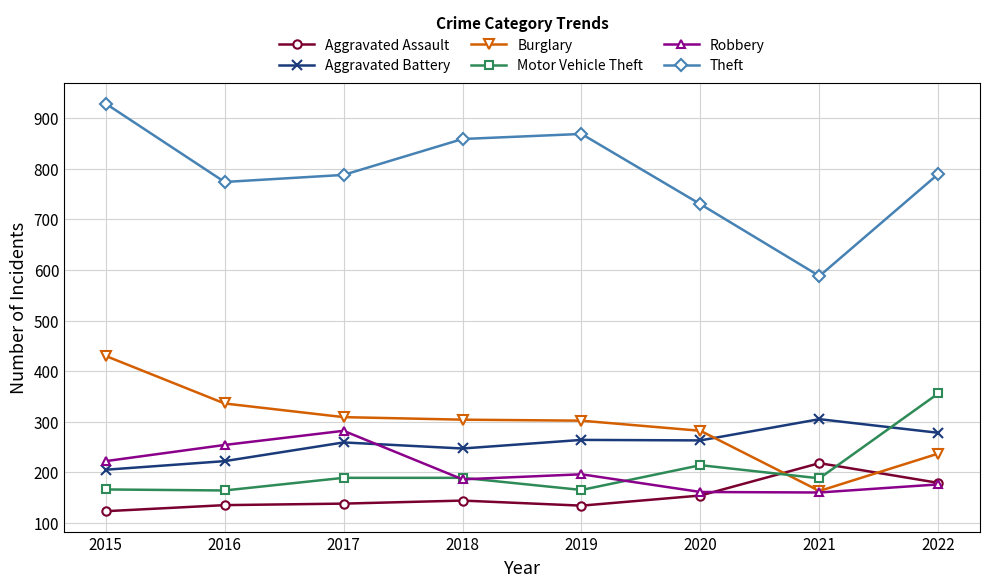

What is the value of the Burglary point at the 1st from the left?

430